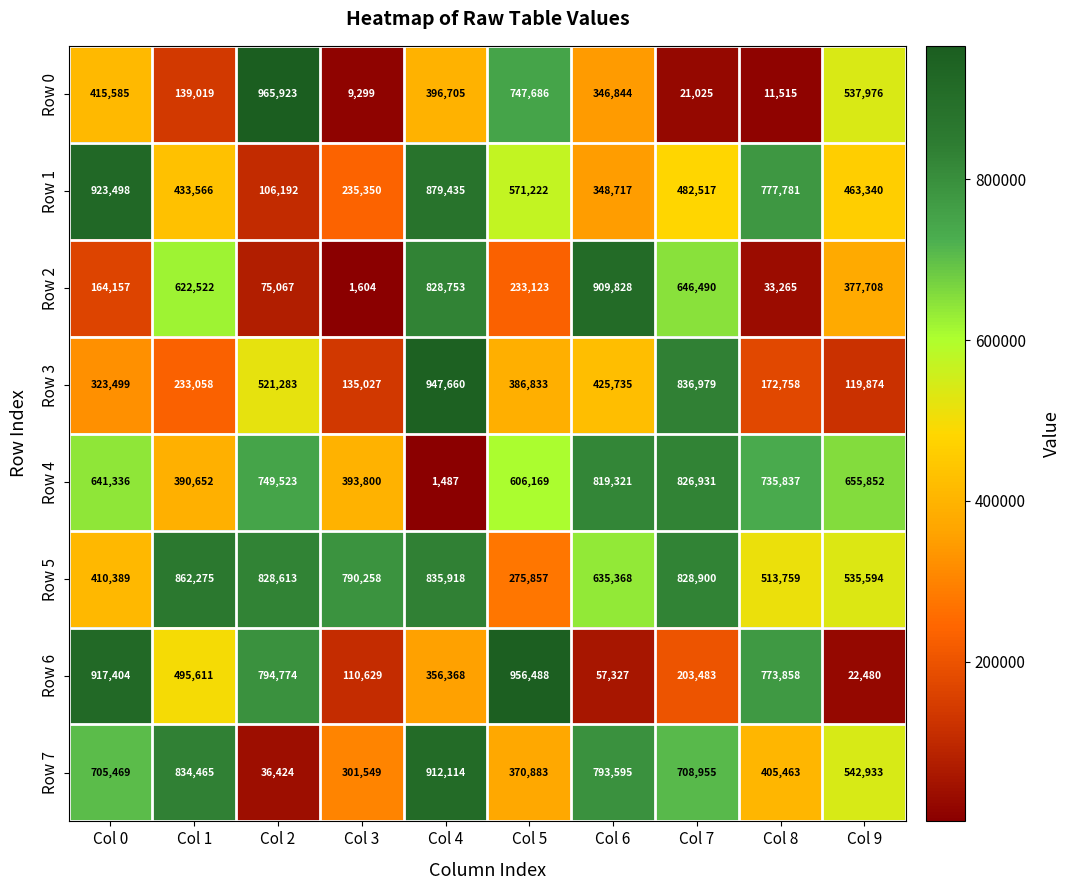

Count the number of data series in this chart.

8